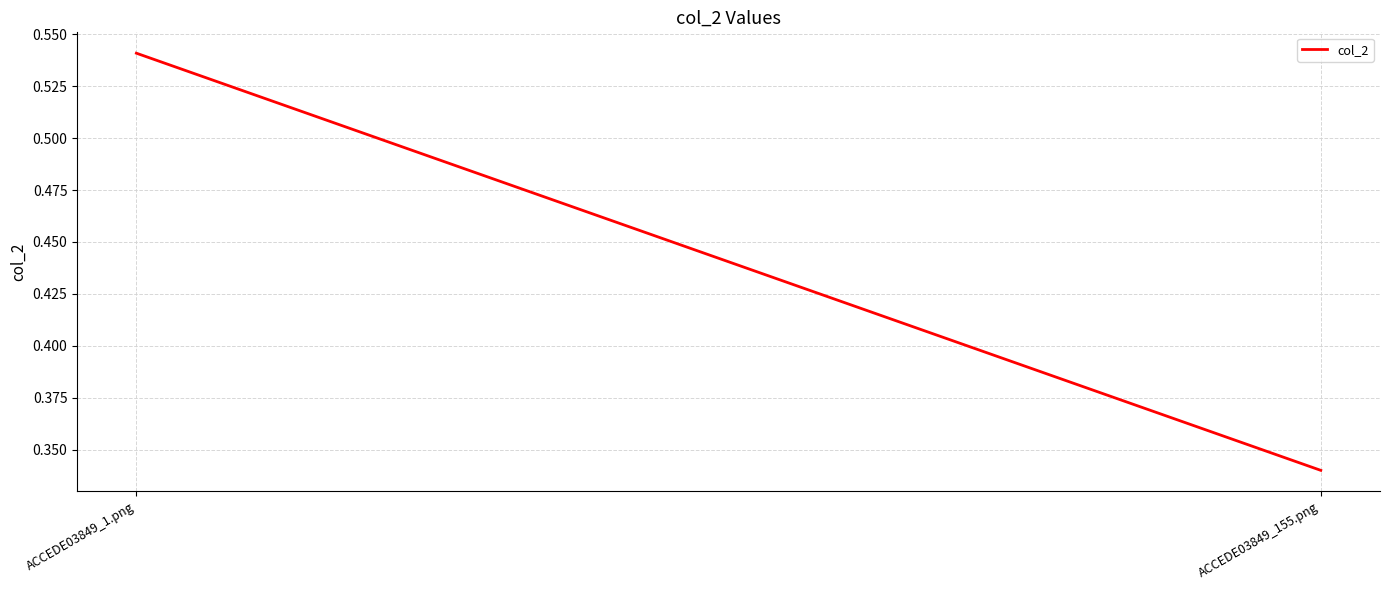

Where is the data nearest to the value 0?

ACCEDE03849_155.png